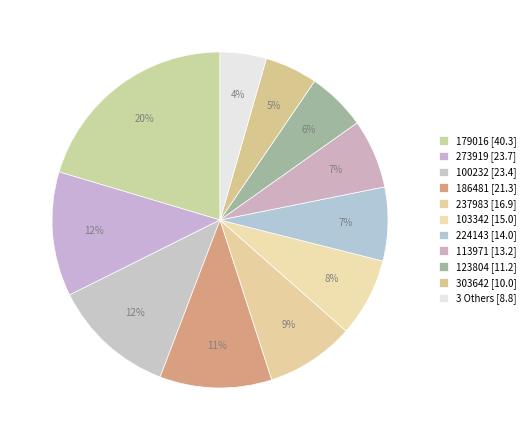

Count the number of slices in the pie.

11